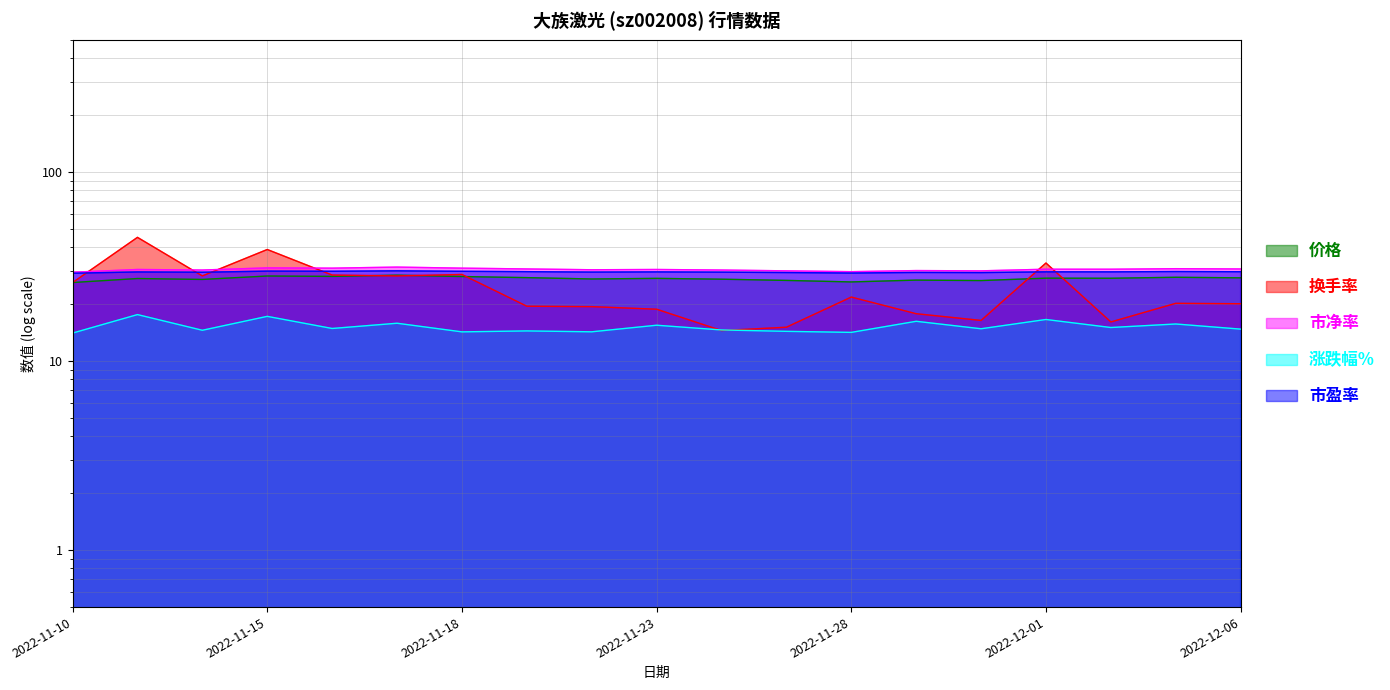

Which has a higher value, 2022-11-24 or 2022-12-01?

2022-12-01